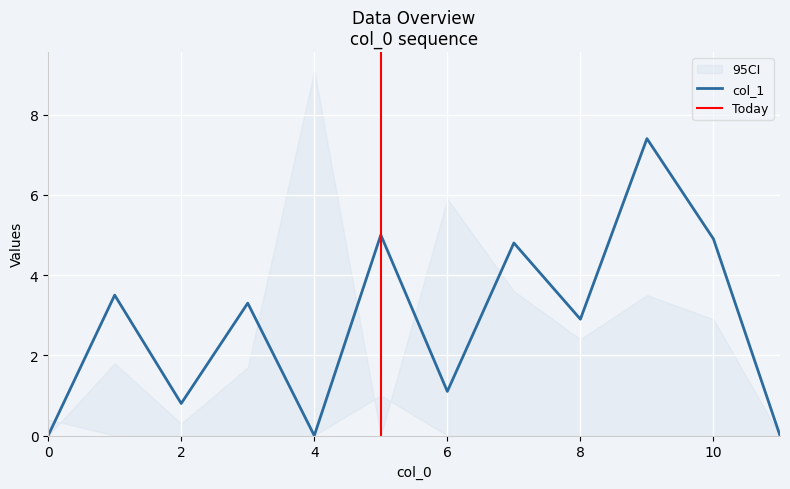

What is the highest value of the col_1 series?

7.4